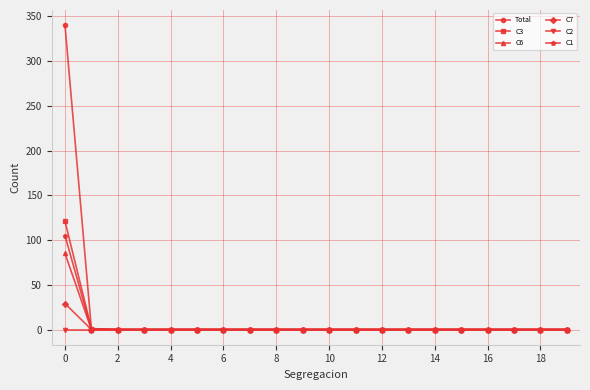

Rank the series by their maximum value, from lowest to highest.

C2, C7, C6, C1, C3, Total